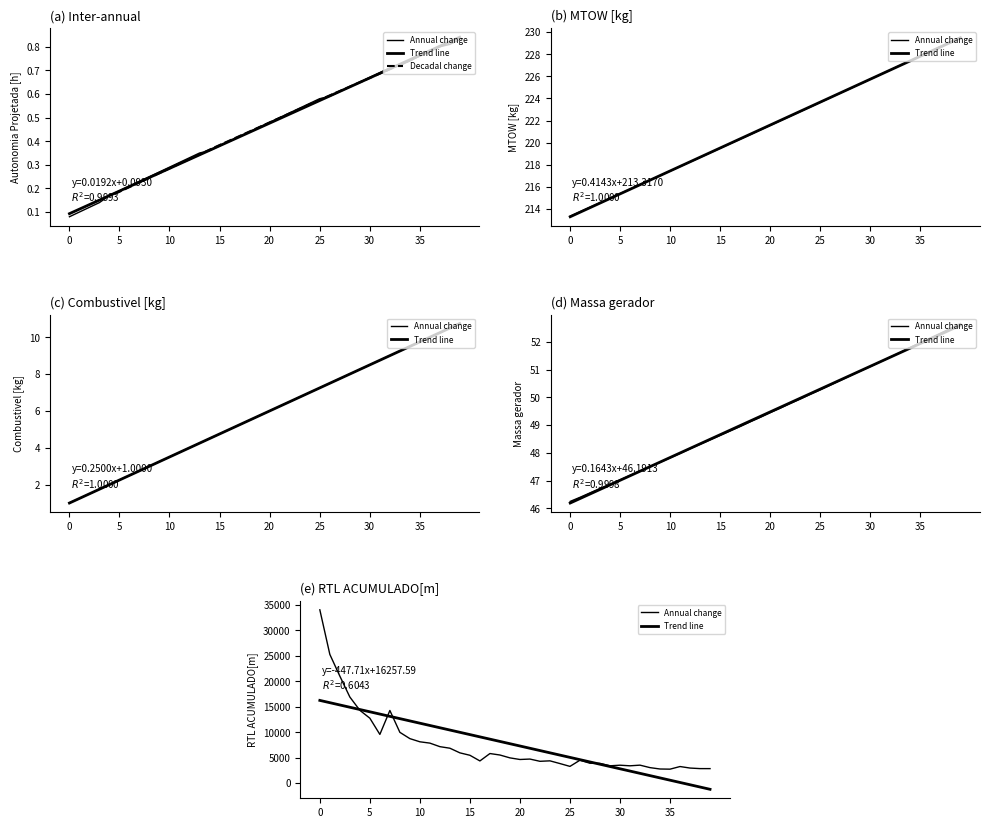

Which series has the largest range (max minus min)?

RTL ACUMULADO[m]